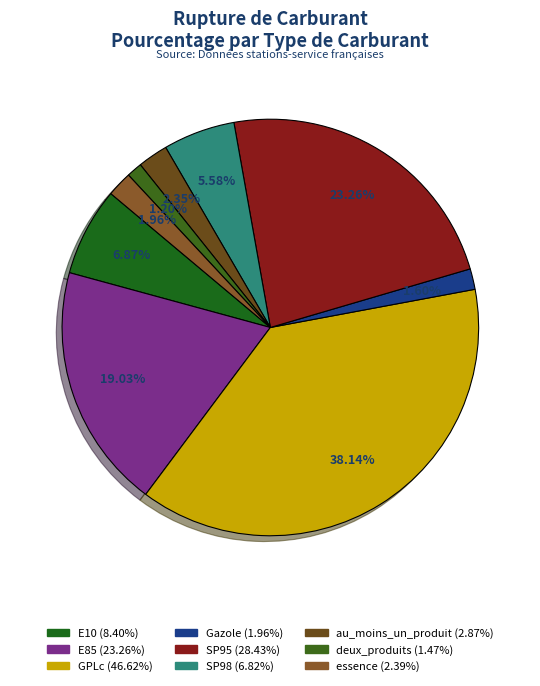

Rank the categories by value from highest to lowest.

GPLc, SP95, E85, E10, SP98, au_moins_un_produit, essence, Gazole, deux_produits